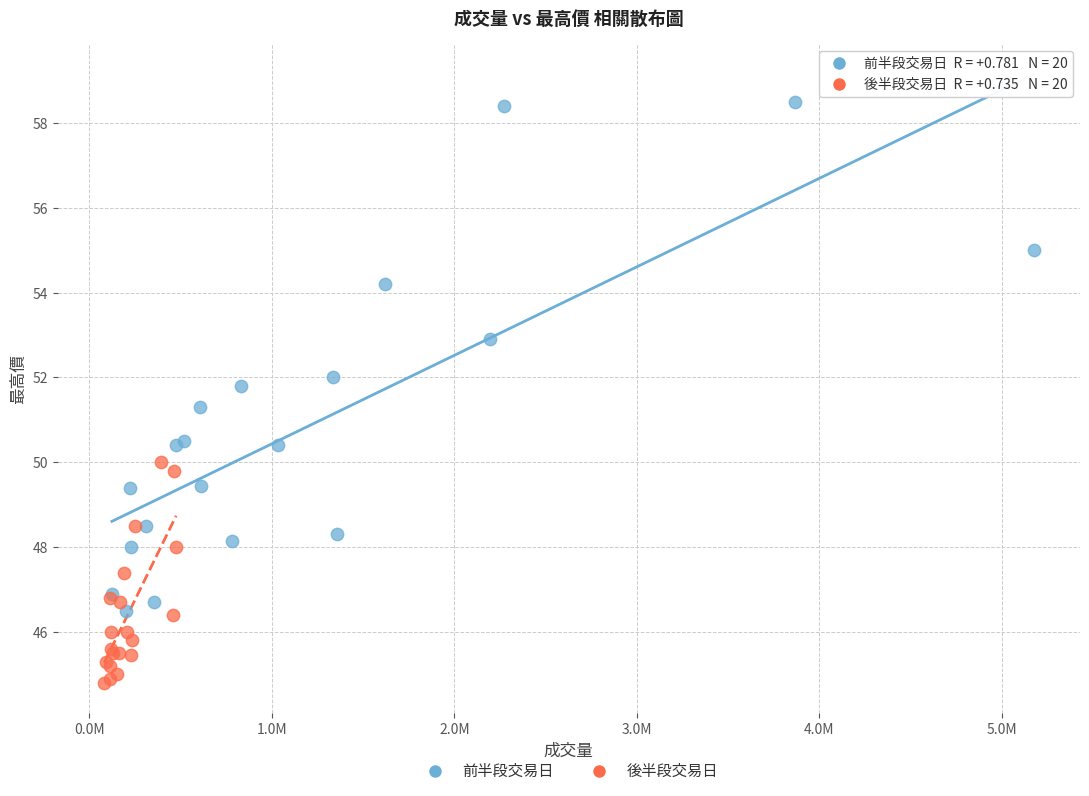

Which series contains the highest Y value?

前半段交易日